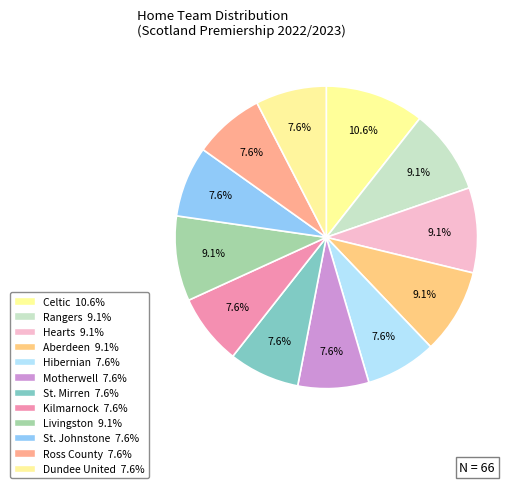

How many slices are in this pie chart?

12